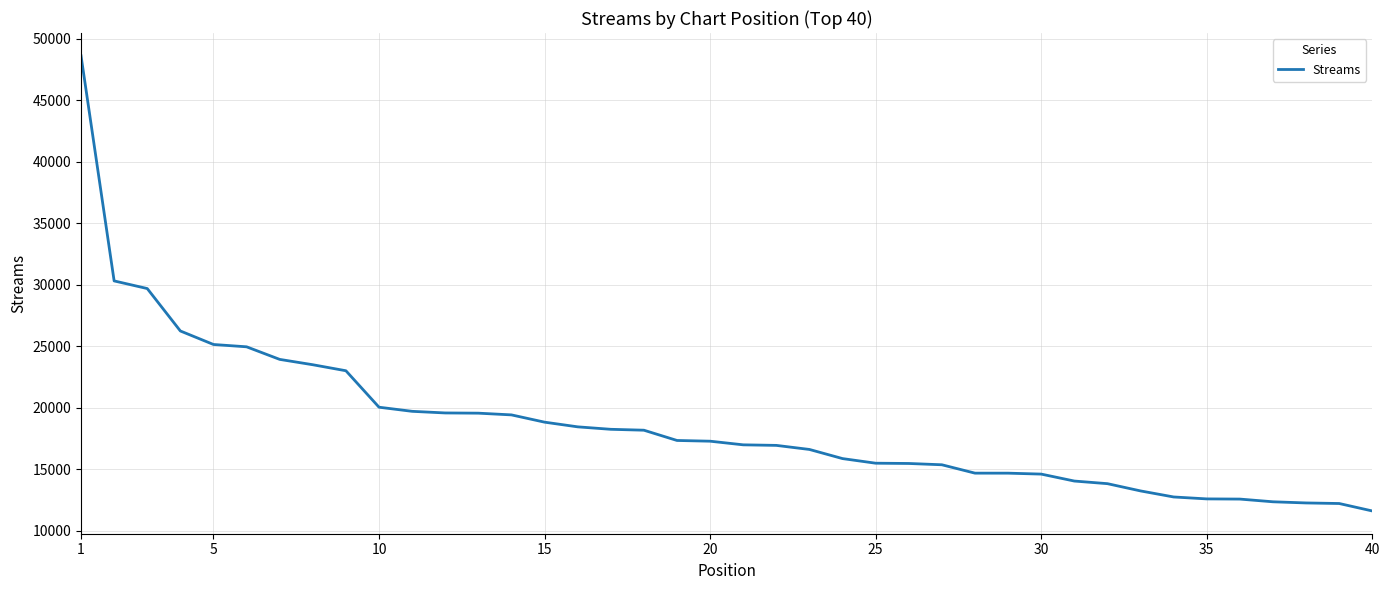

What is the greatest value displayed?

48619